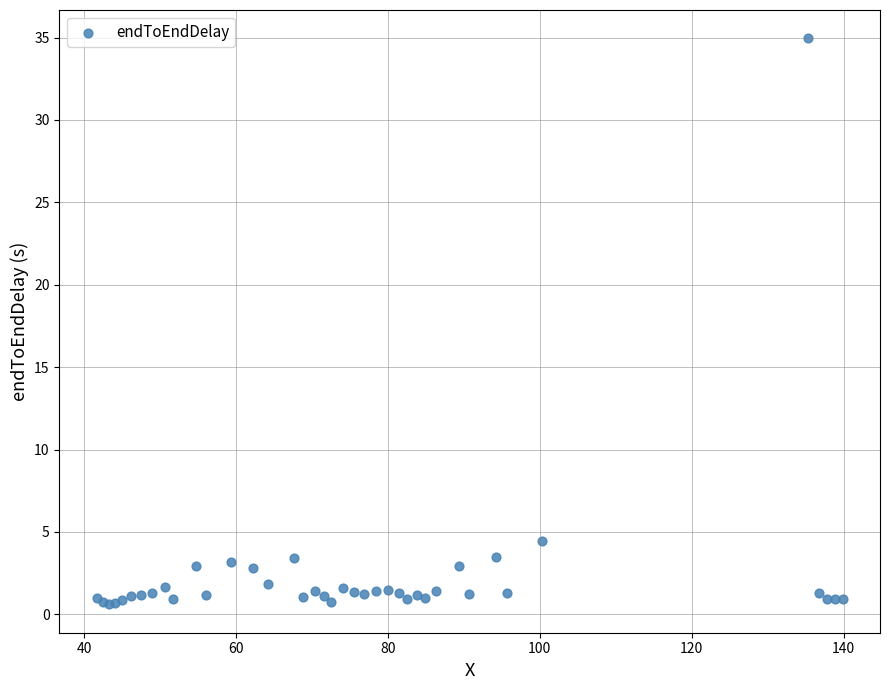

What Y value in the scatter plot is closest to 17?

4.5